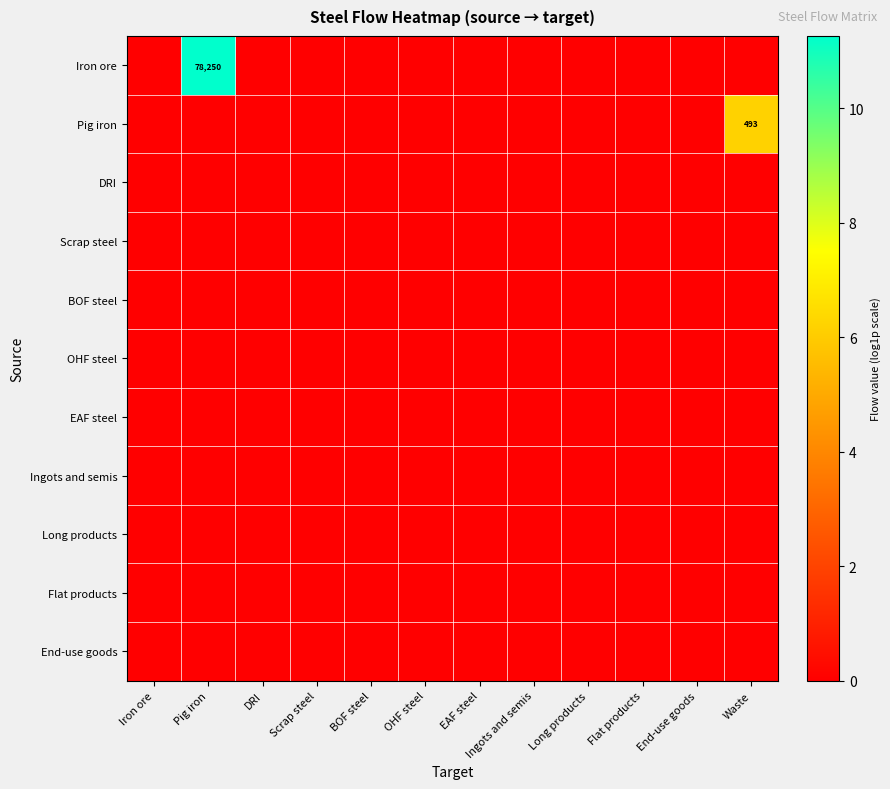

At how many categories does at least one series exceed 3?

2